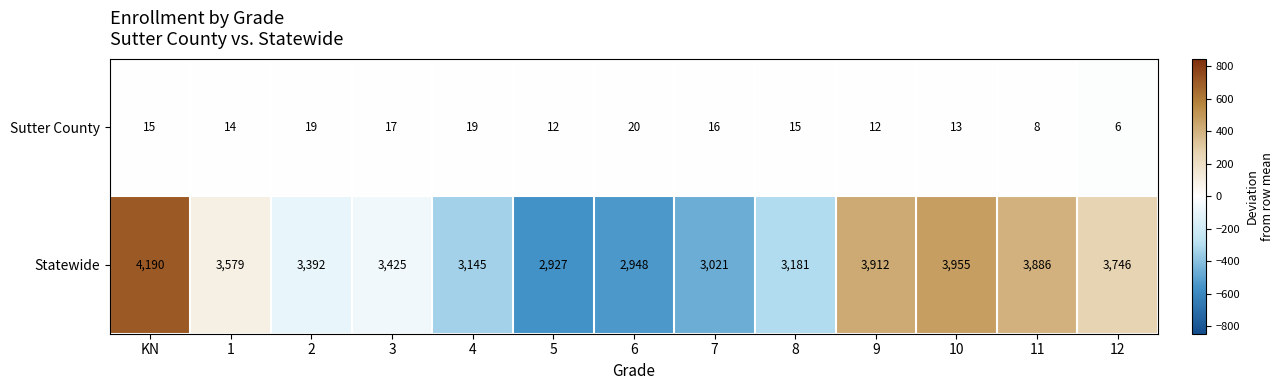

Is it true that Sutter County equals 7 at 2?

False